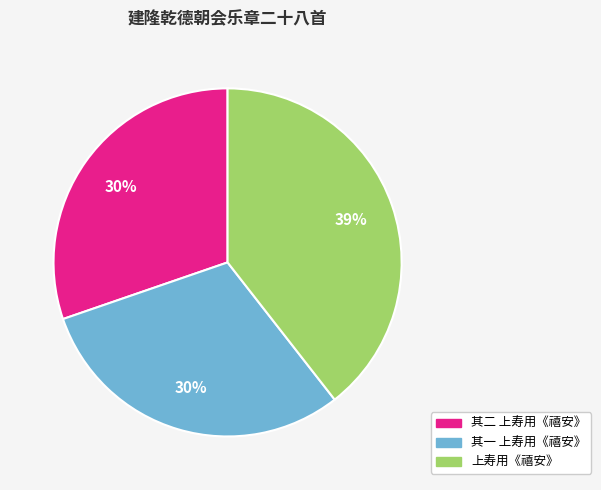

To the nearest percent, what percentage of the pie is 其一 上寿用《禧安》?

30%